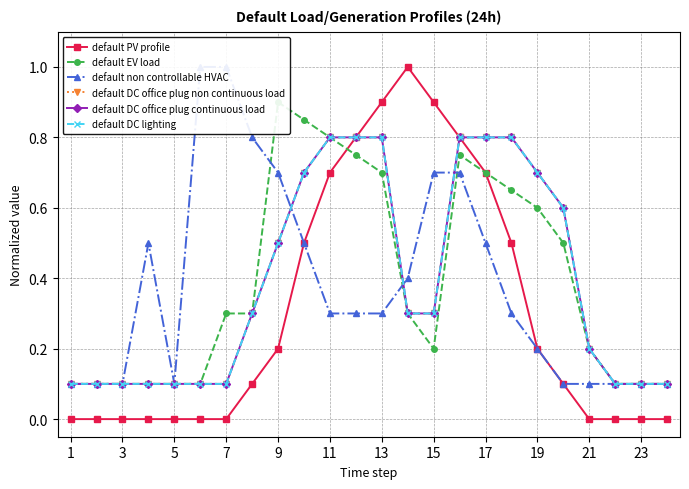

What is the maximum value for default PV profile?

1.0